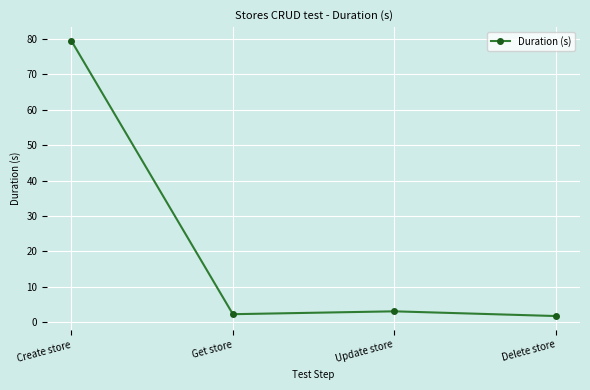

Is this an area chart (filled region under the line)?

No